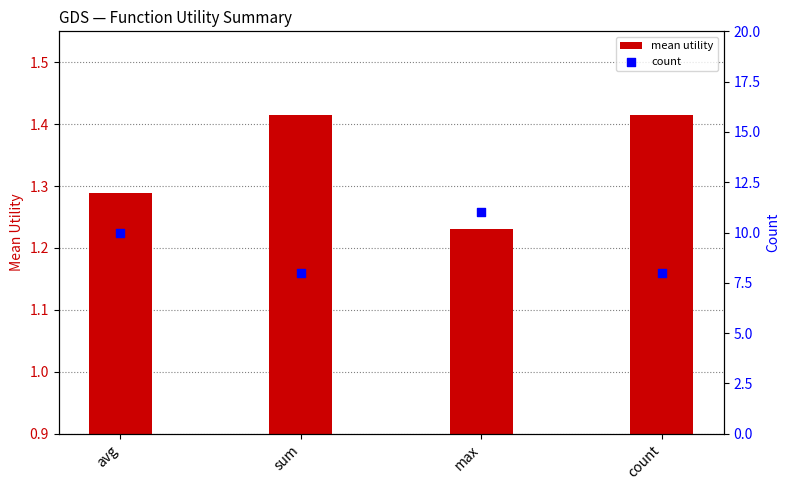

What is the total value across all series at sum?

9.4